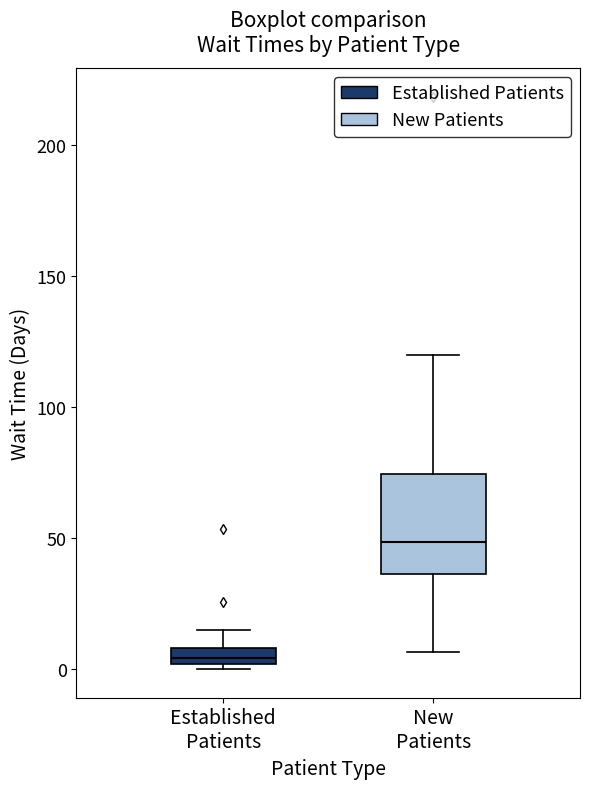

Where is the lower edge of the box for New Patients on the y-axis? The values are not printed on the chart, so give them approximately, as read against the axis.

35